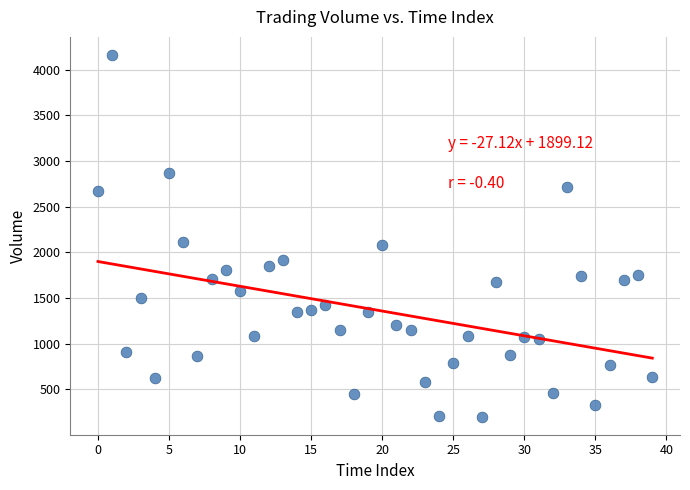

What is the range of Y values (max minus min)?

3959